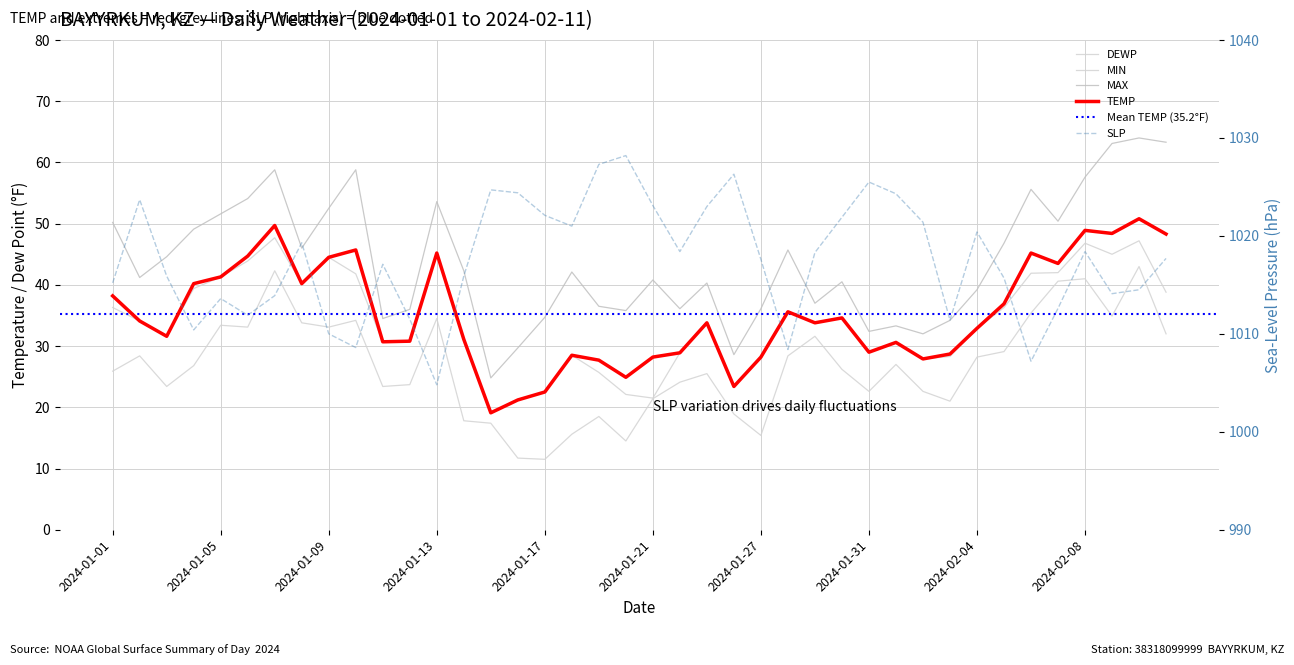

Rank the categories by DEWP value from lowest to highest.

2024-01-15, 2024-01-16, 2024-01-21, 2024-01-20, 2024-01-17, 2024-01-26, 2024-01-19, 2024-02-02, 2024-01-27, 2024-02-03, 2024-01-18, 2024-01-22, 2024-01-31, 2024-02-01, 2024-01-11, 2024-01-12, 2024-01-14, 2024-01-03, 2024-02-04, 2024-01-23, 2024-01-29, 2024-01-02, 2024-01-30, 2024-01-28, 2024-01-01, 2024-02-05, 2024-02-11, 2024-01-04, 2024-01-08, 2024-01-05, 2024-01-10, 2024-02-06, 2024-02-07, 2024-01-06, 2024-01-09, 2024-02-09, 2024-01-13, 2024-02-08, 2024-02-10, 2024-01-07